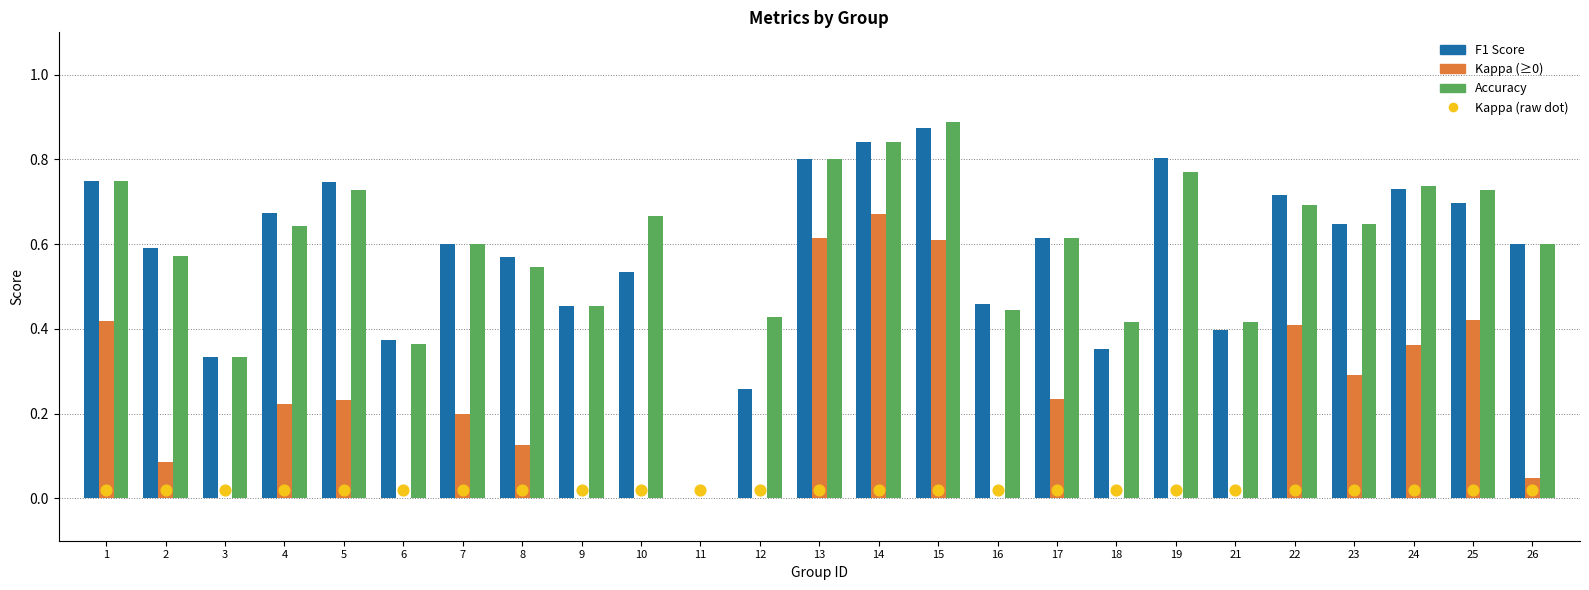

Which series has the largest Y range (max minus min)?

accuracy